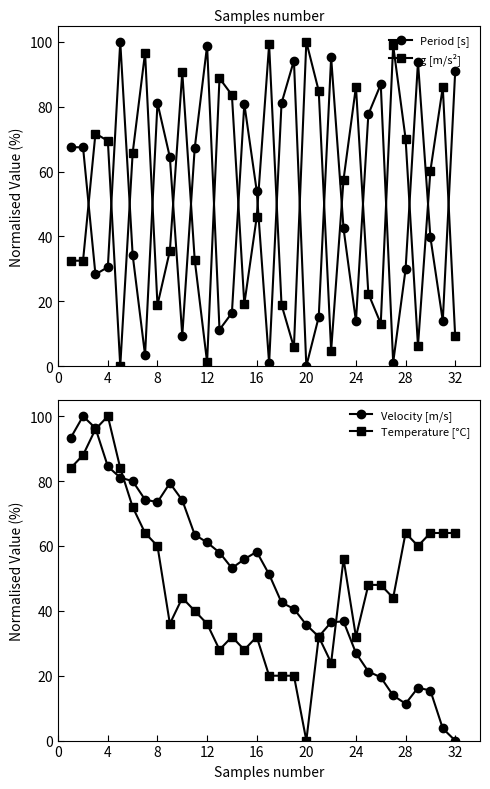

True or false: g [m/s²] and Period [s] intersect in this chart.

True